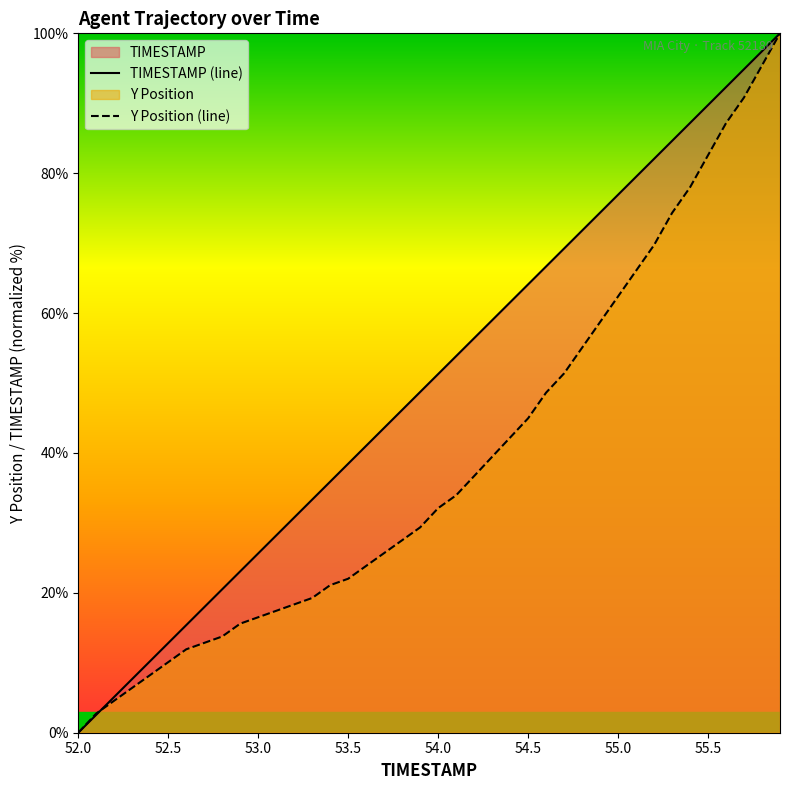

True or false: TIMESTAMP (line) and Y Position (line) intersect in this chart.

True